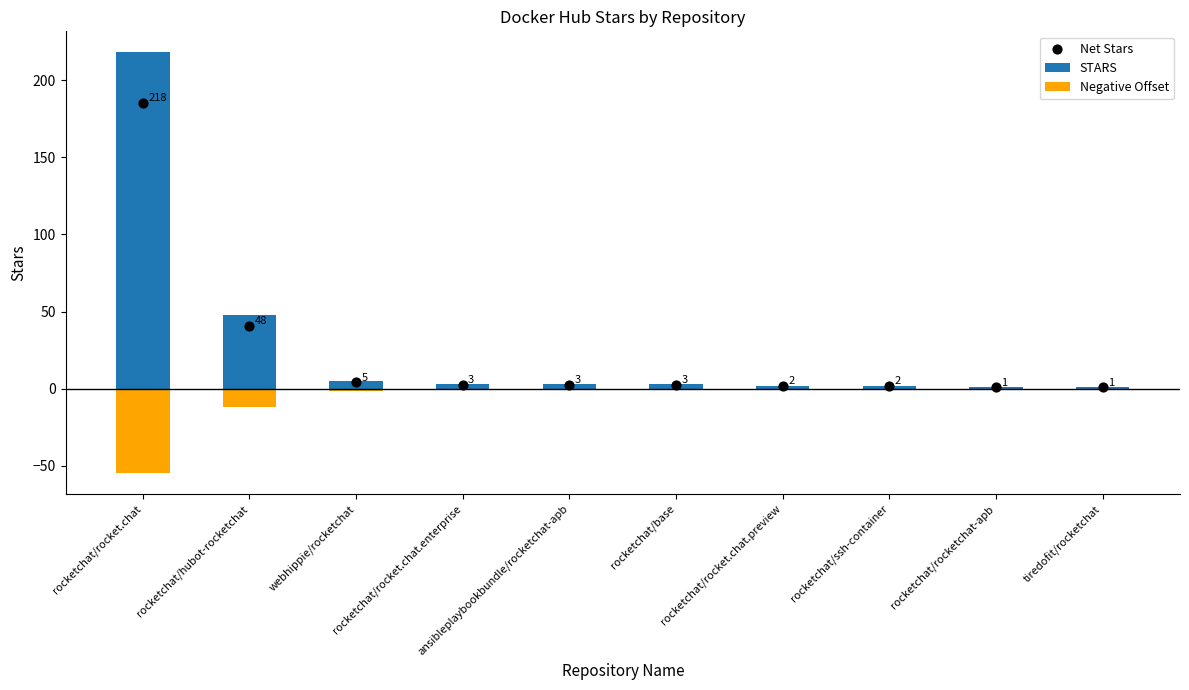

Is the value of Net Stars at rocketchat/ssh-container greater than the value of Negative Offset at tiredofit/rocketchat?

Yes